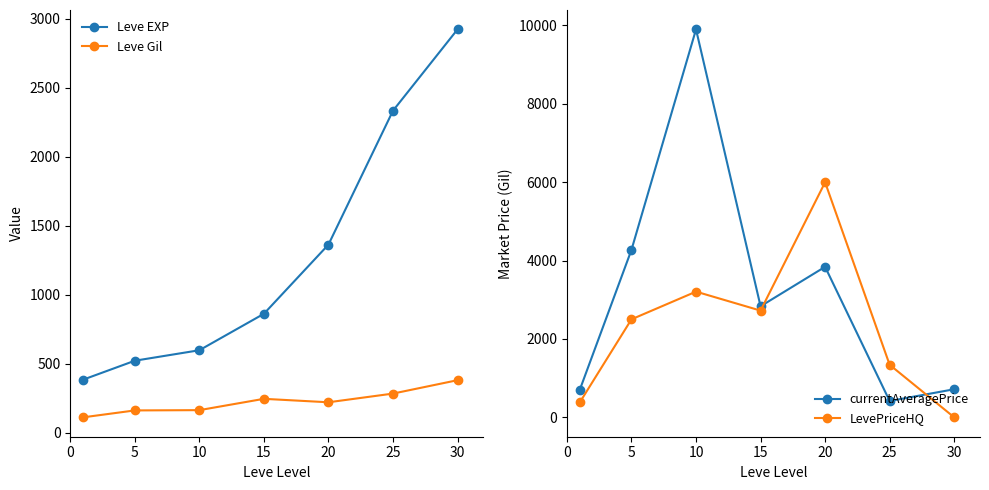

How many intersections are there between currentAveragePrice and Leve EXP?

1